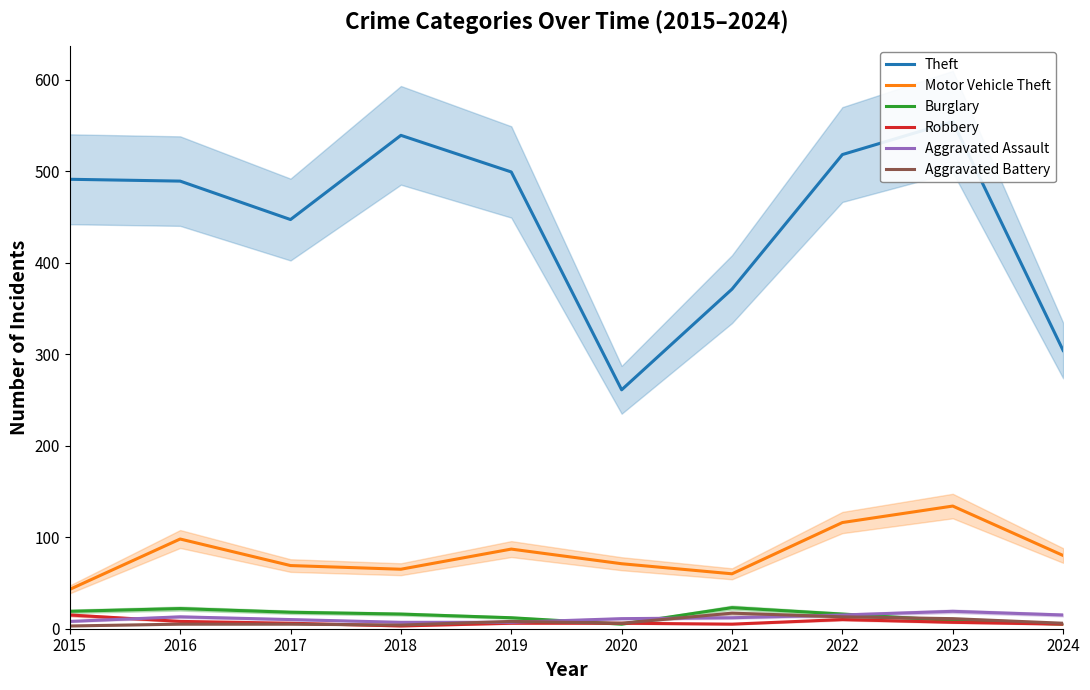

Reading right to left, list all the values displayed in this chart.

Theft: 2024=304	2023=554	2022=518	2021=371	2020=261	2019=499	2018=539	2017=447	2016=489	2015=491
Motor Vehicle Theft: 2024=80	2023=134	2022=116	2021=60	2020=71	2019=87	2018=65	2017=69	2016=98	2015=43
Burglary: 2024=5	2023=9	2022=16	2021=23	2020=5	2019=12	2018=16	2017=18	2016=22	2015=19
Robbery: 2024=5	2023=7	2022=10	2021=5	2020=6	2019=6	2018=3	2017=6	2016=8	2015=15
Aggravated Assault: 2024=15	2023=19	2022=15	2021=12	2020=11	2019=7	2018=7	2017=10	2016=13	2015=8
Aggravated Battery: 2024=6	2023=11	2022=13	2021=17	2020=6	2019=8	2018=4	2017=5	2016=5	2015=3